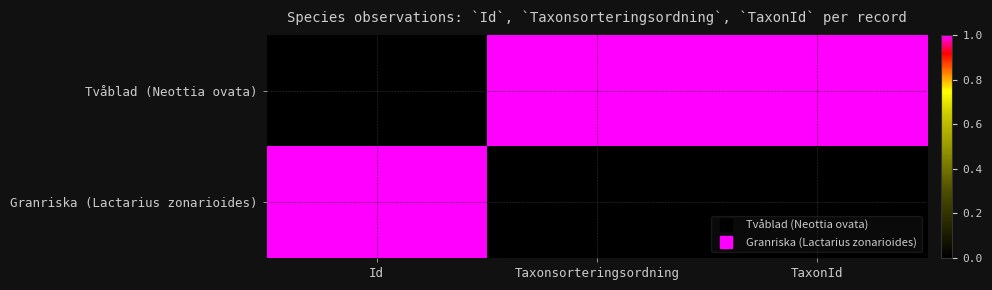

Reading right to left, extract all data points from this chart.

Tvåblad (Neottia ovata): TaxonId=1	Taxonsorteringsordning=1	Id=0
Granriska (Lactarius zonarioides): TaxonId=0	Taxonsorteringsordning=0	Id=1